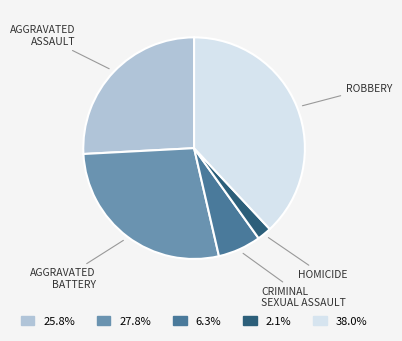

How many segments does this pie chart have?

5